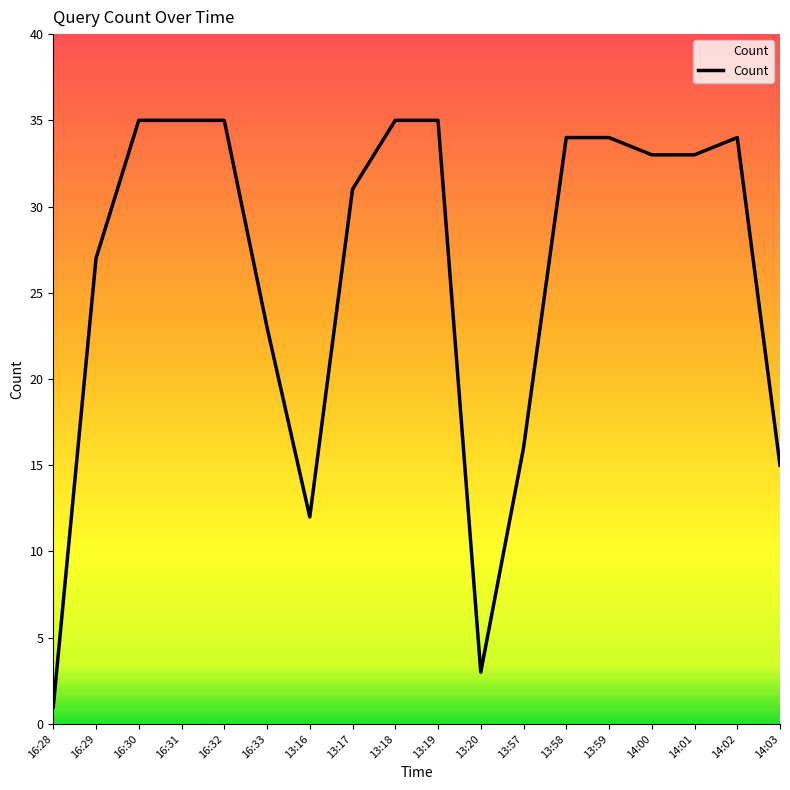

Count the number of categories in the chart.

18